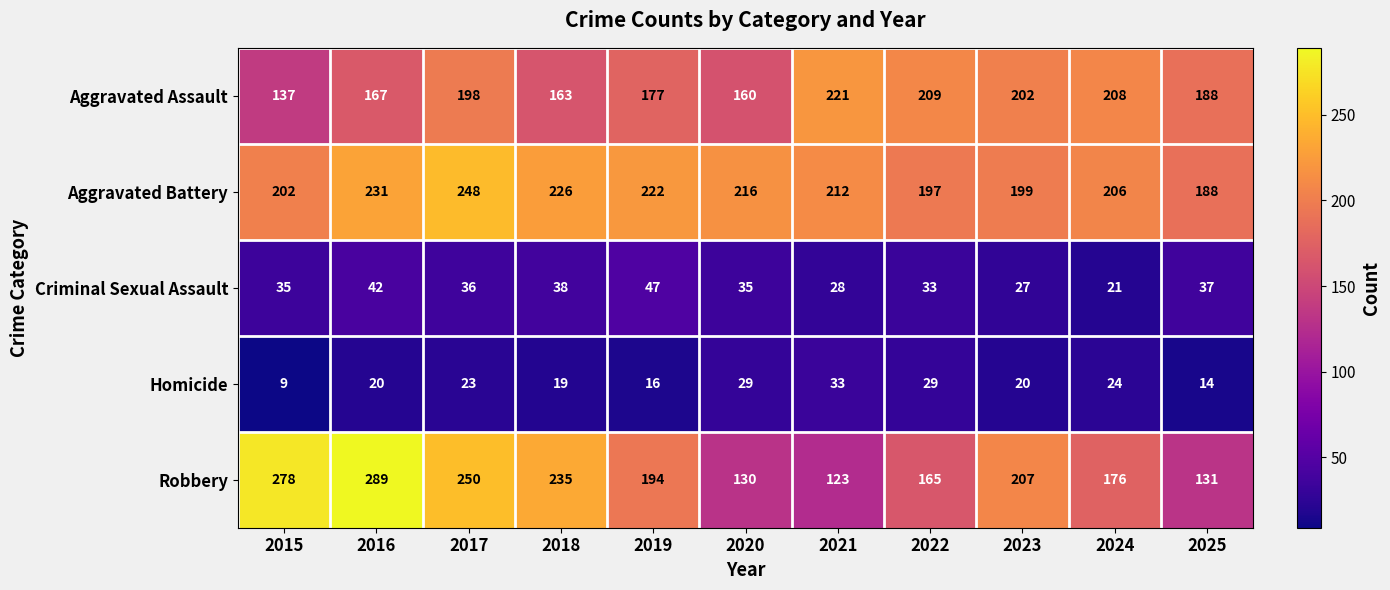

List the series in order of their peak value, highest first.

Robbery, Aggravated Battery, Aggravated Assault, Criminal Sexual Assault, Homicide